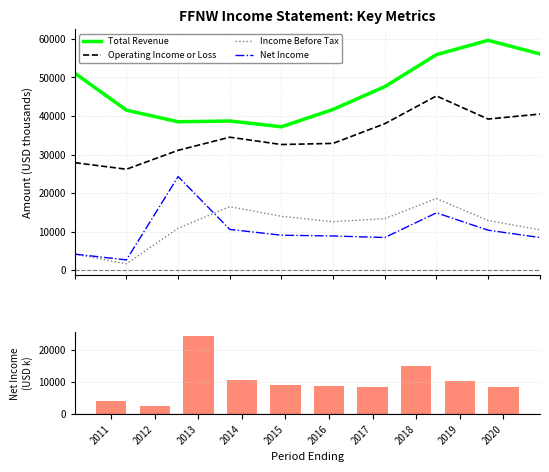

True or false: Net Income has a value of 10600 at 2014.

True